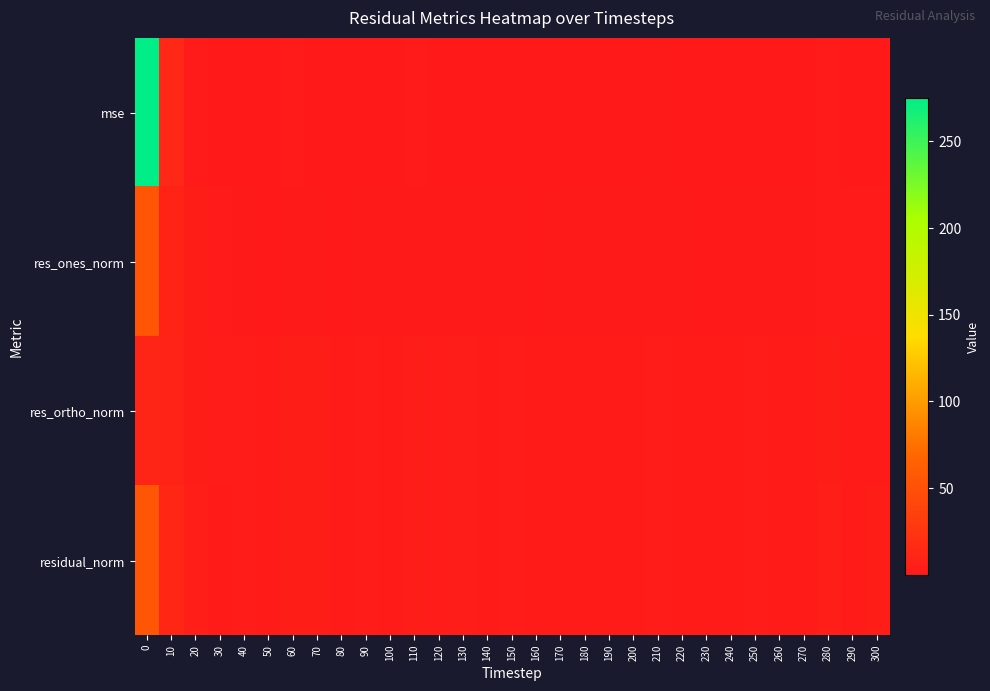

What is the difference between the highest and lowest values at 160?

2.2